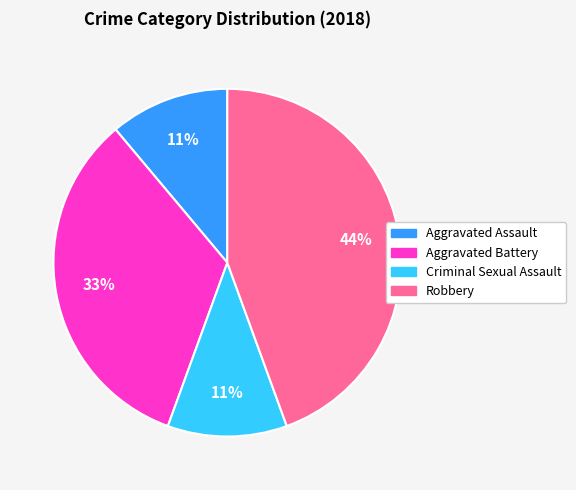

To the nearest percent, what portion does Robbery represent?

44%